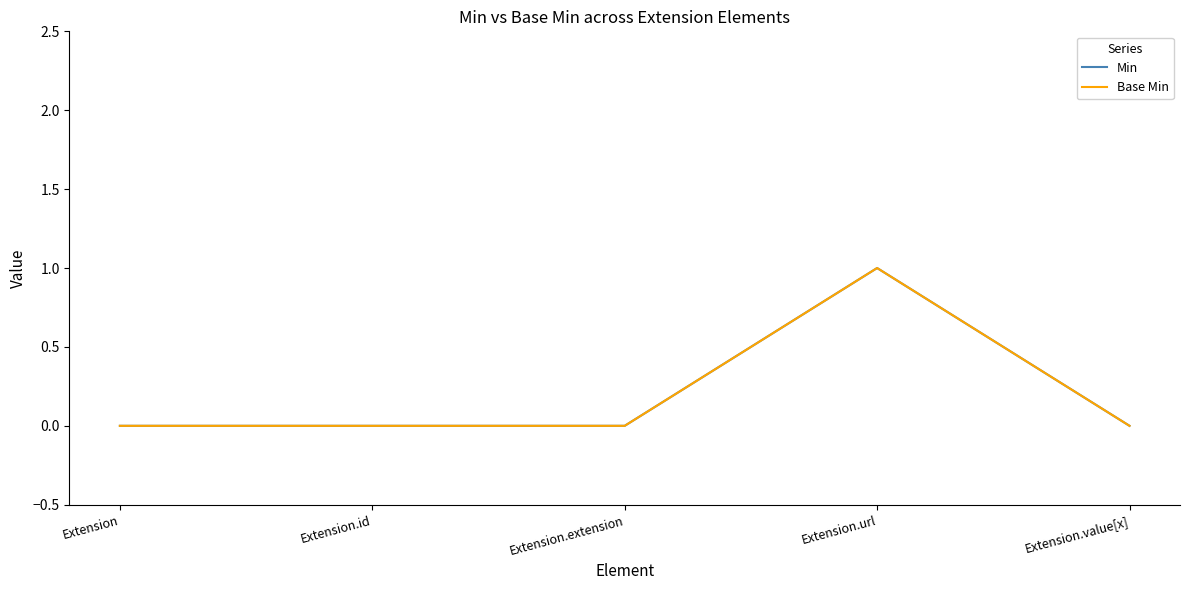

Which series changed the most between Extension.id and Extension.extension?

Min